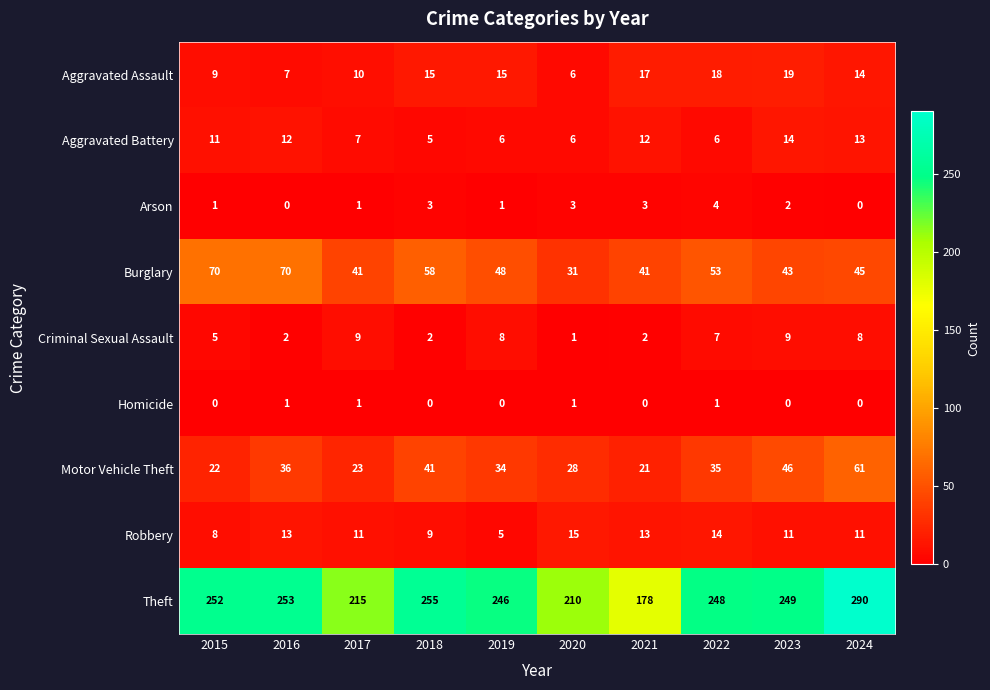

The value of Motor Vehicle Theft at 2024 is 61. True or false?

True